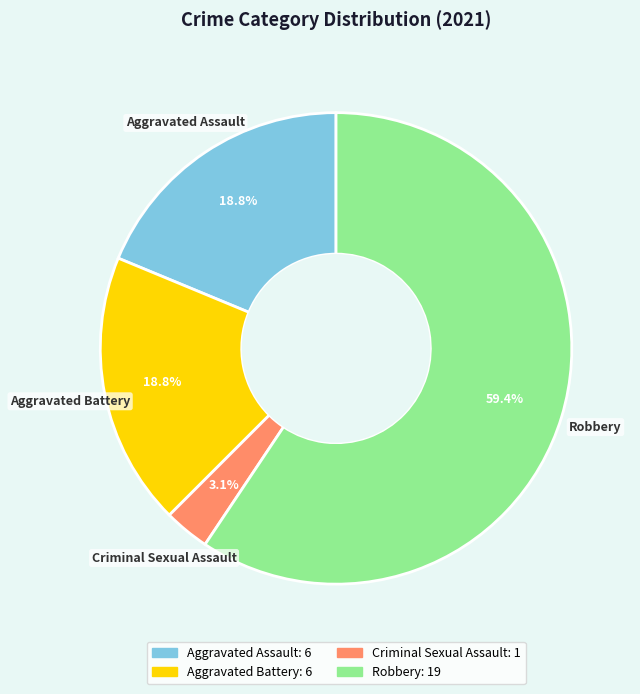

Between Robbery and Criminal Sexual Assault, which is larger?

Robbery